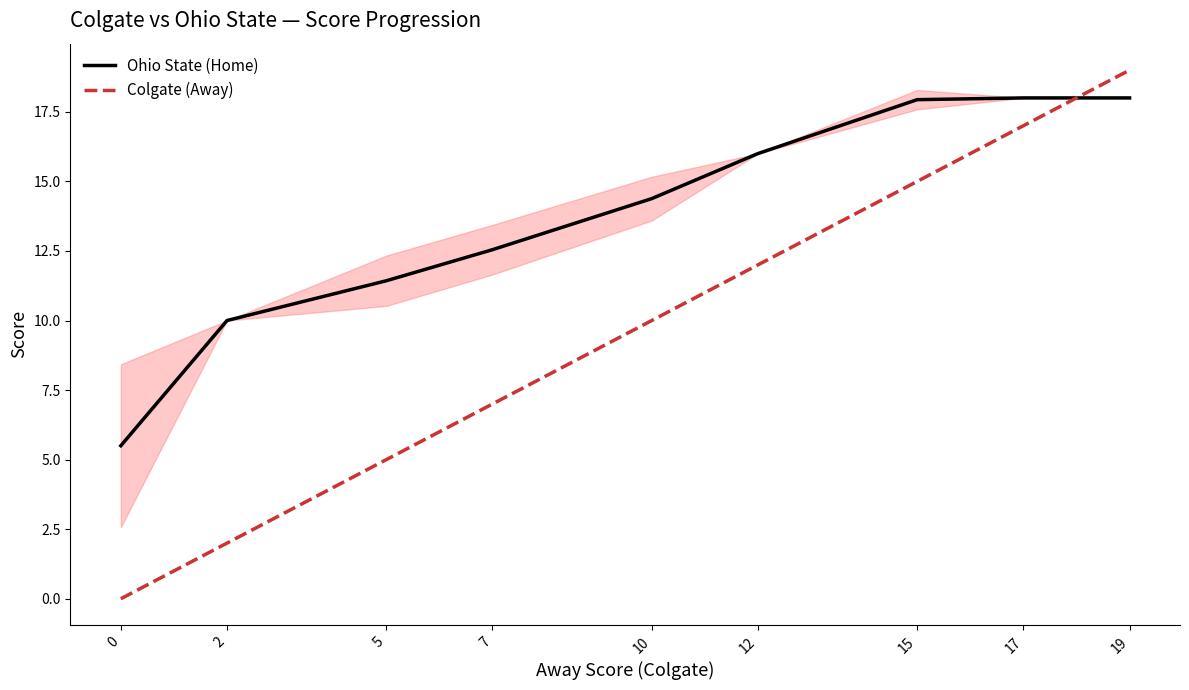

Which has a higher value, 5 or 17?

17